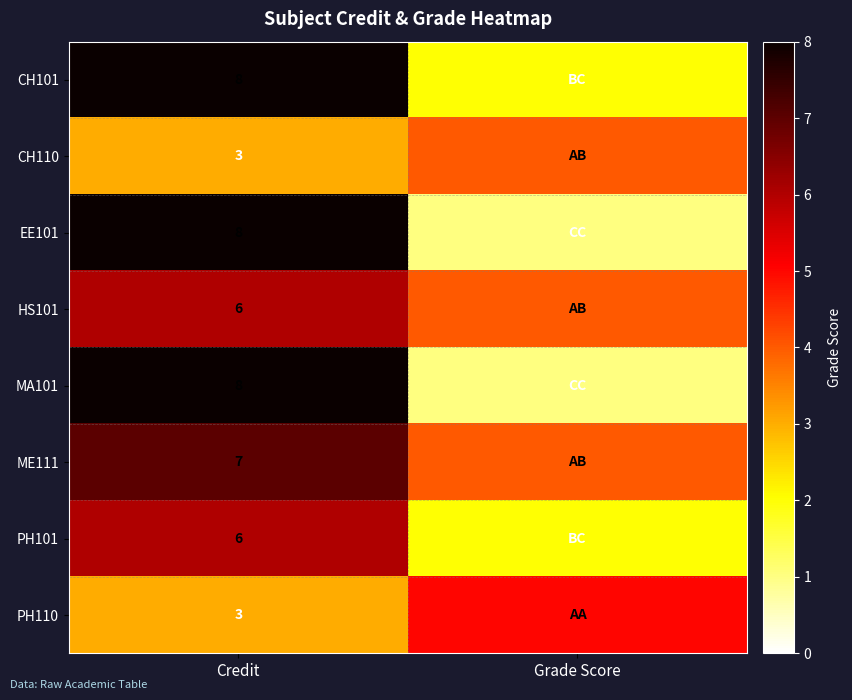

Is it true that CH110 equals 5 at Credit?

False